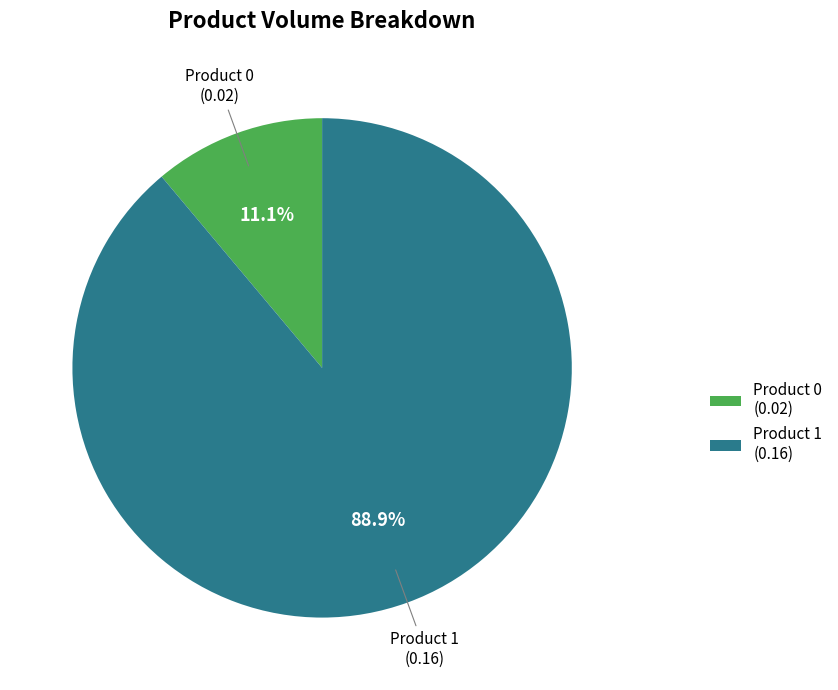

How many slices are in this pie chart?

2